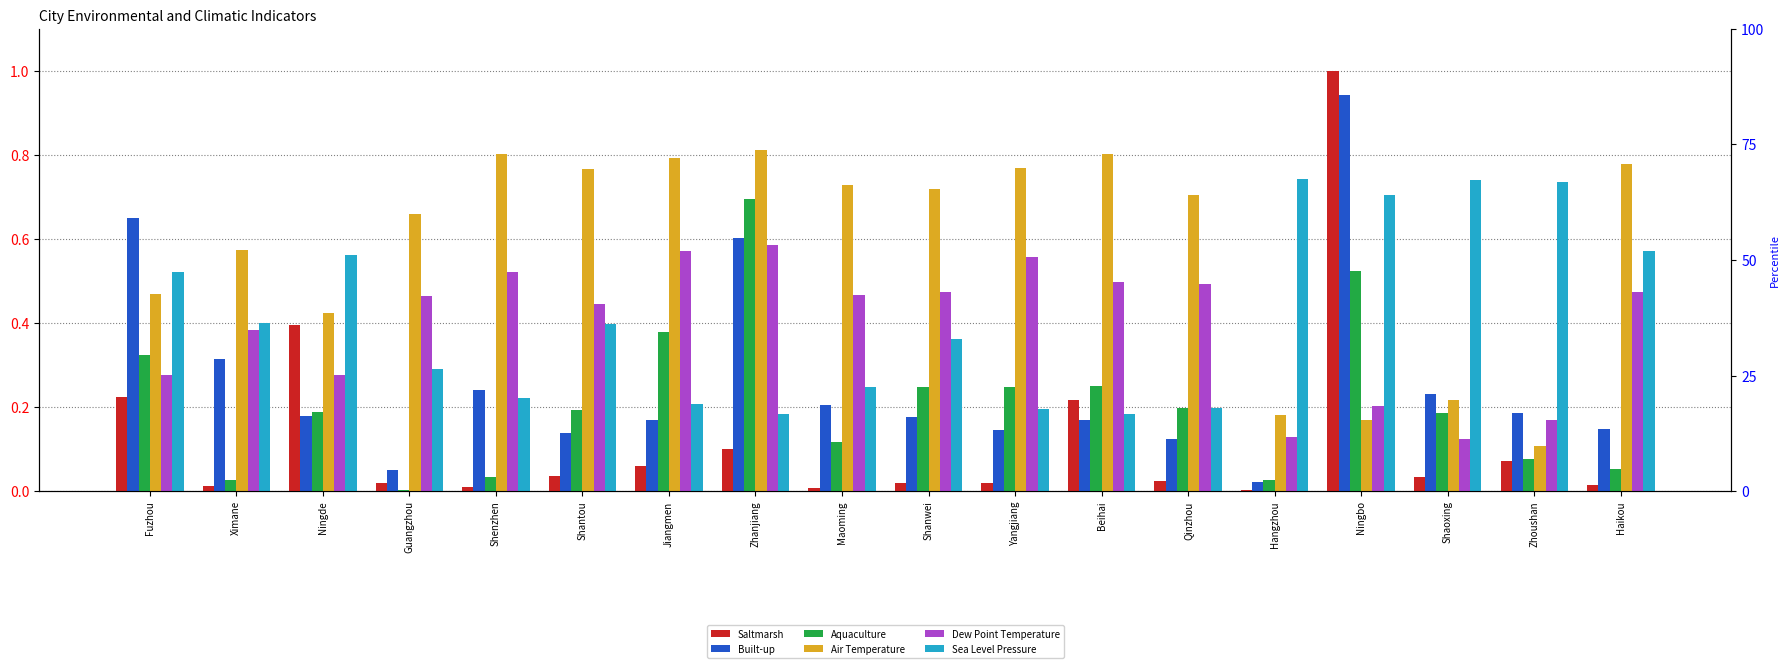

What is the difference between the maximum and minimum values in the Aquaculture series?

0.7